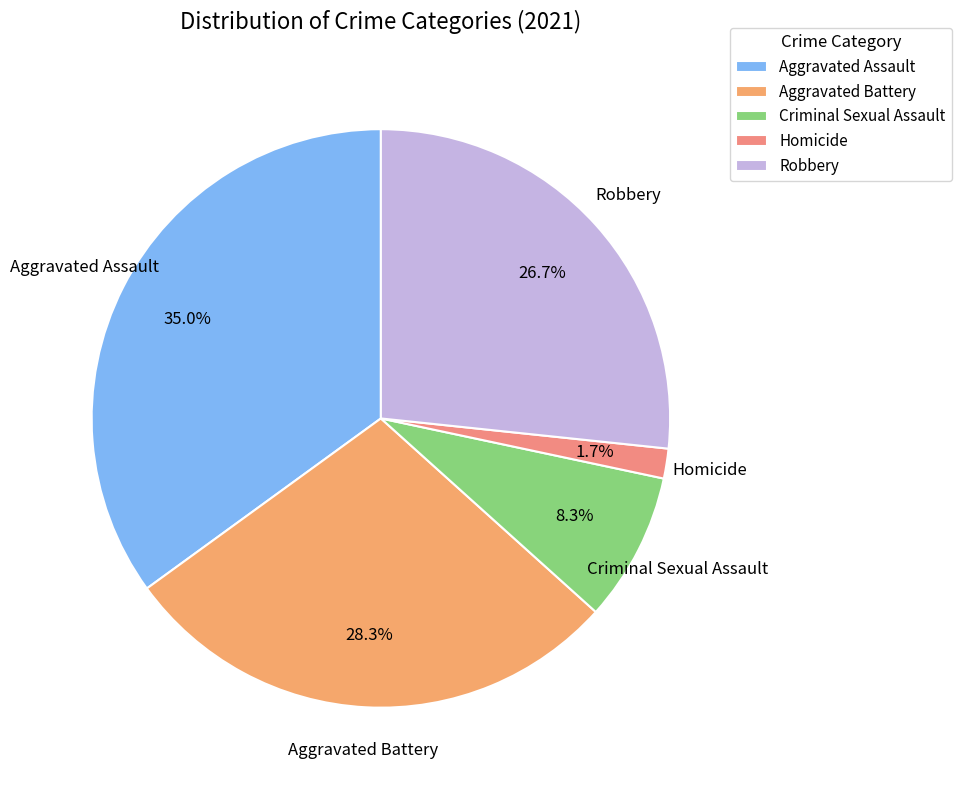

Is Aggravated Battery the majority of the pie?

No